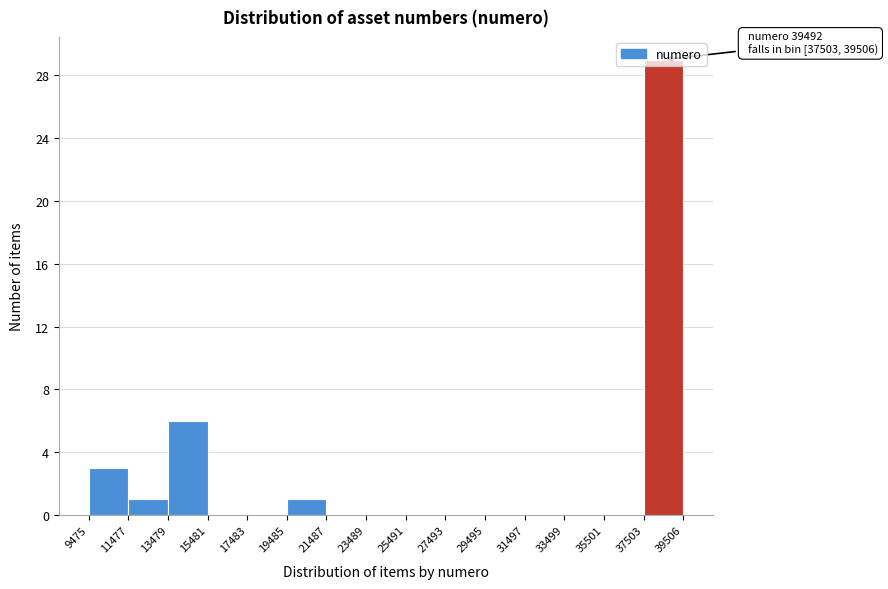

Over which range of the x-axis is the bar tallest?

37503 to 39506